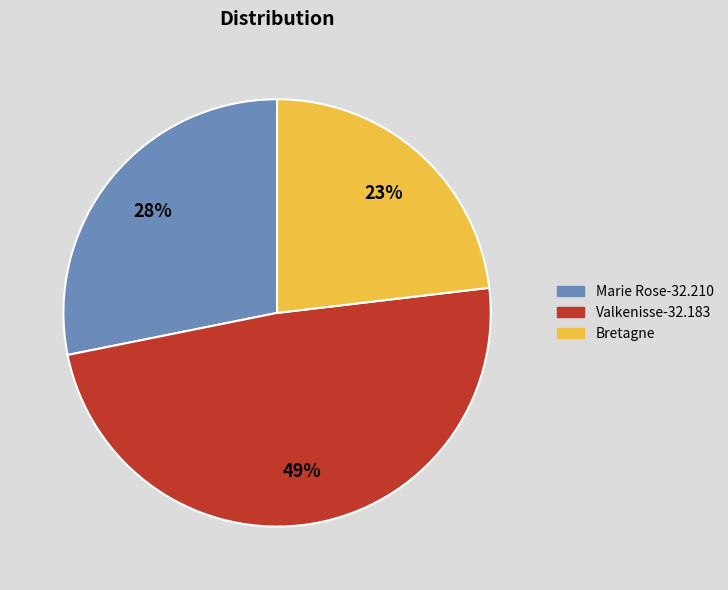

Is Bretagne the majority of the pie?

No